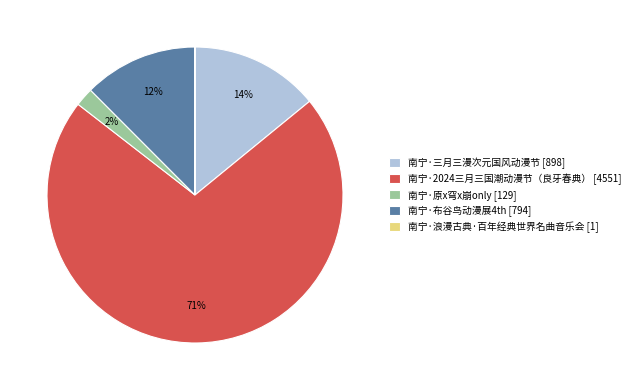

To the nearest percent, what is the average slice percentage?

20%